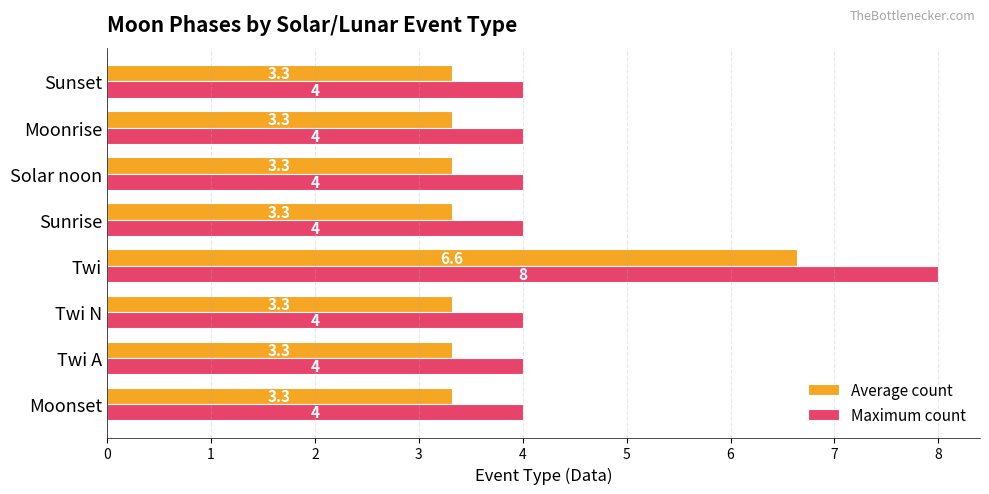

What is the maximum value for Average count?

6.6